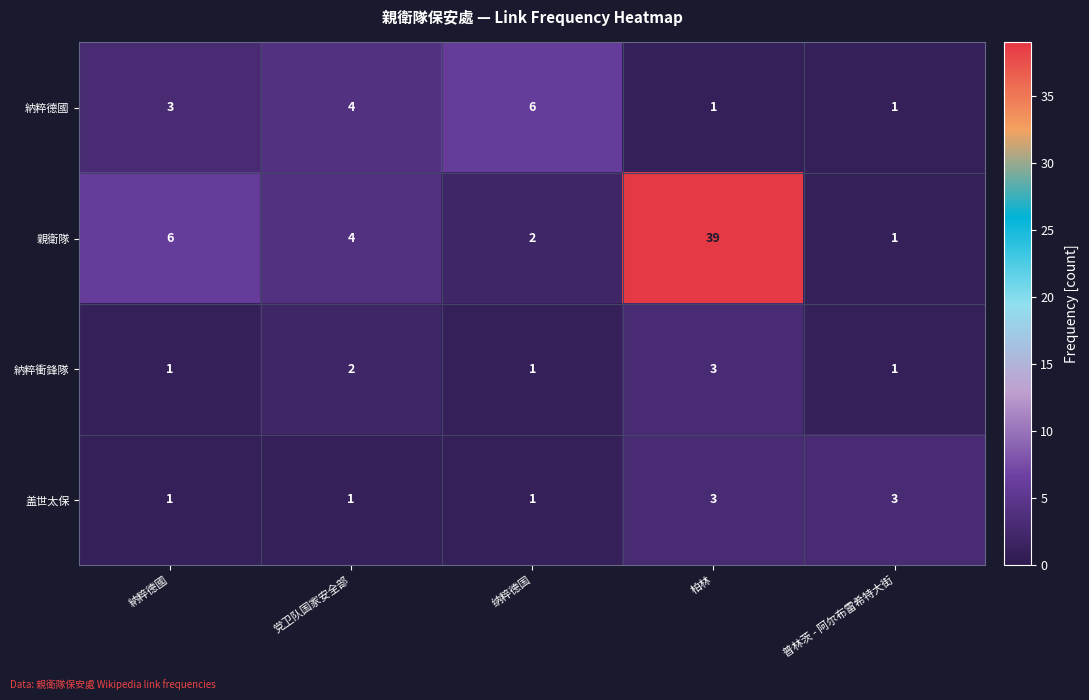

Which category has the highest value in the 親衛隊 series?

柏林